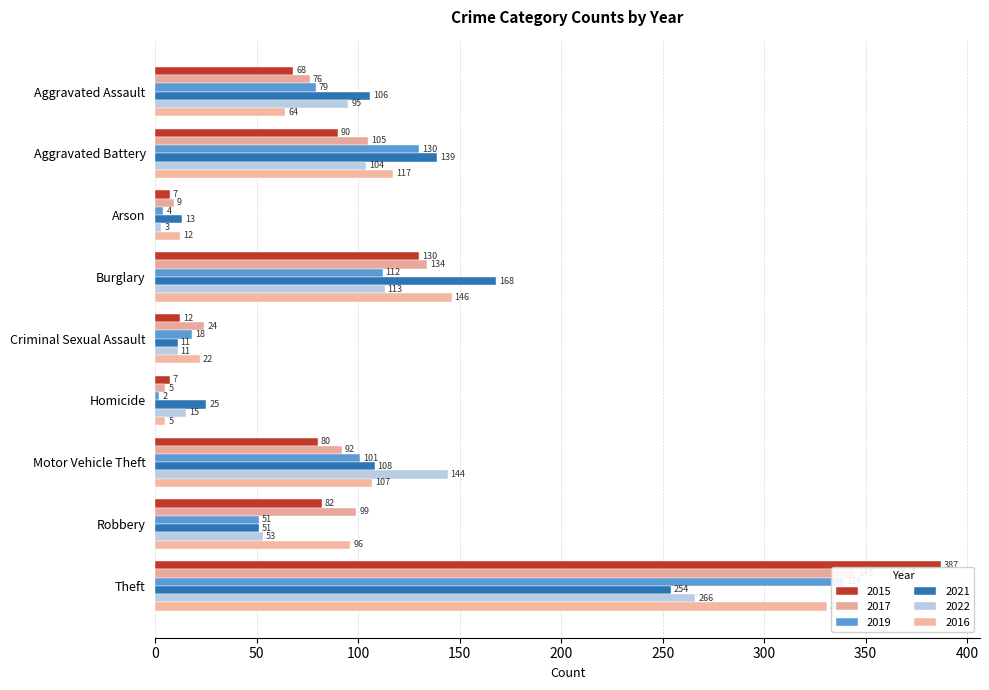

Between Robbery and Theft, which series saw the biggest shift?

2015